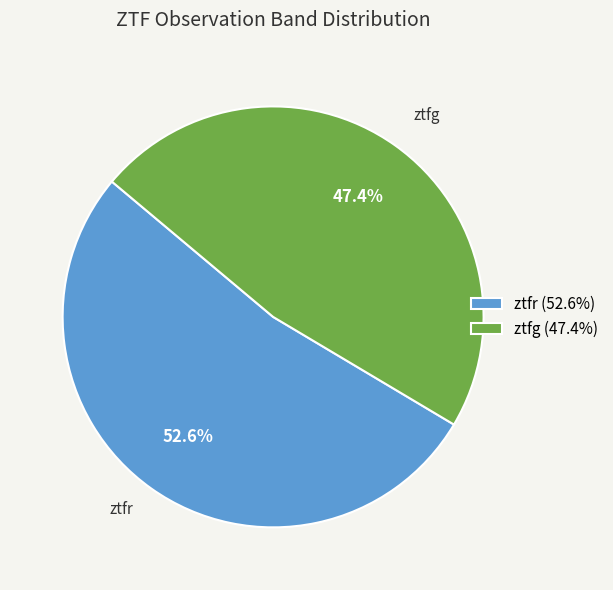

Rank the categories by value from highest to lowest.

ztfr, ztfg